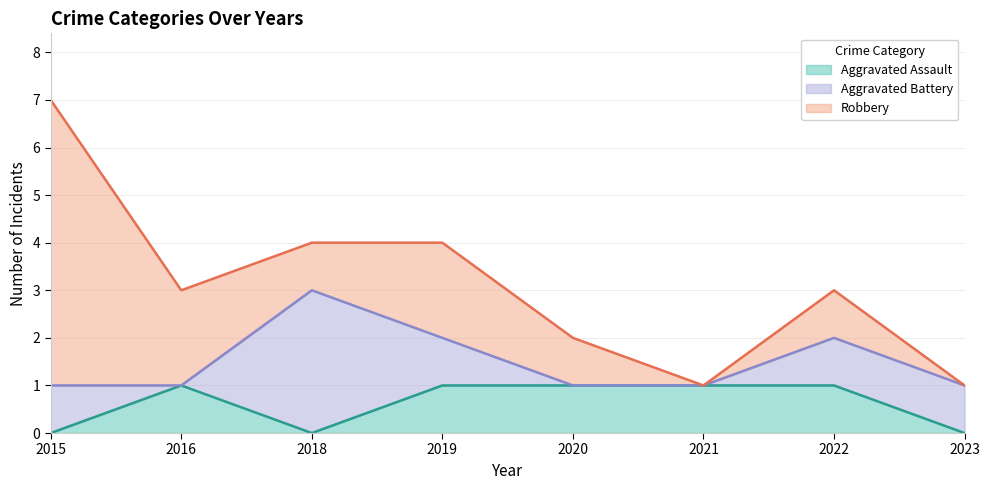

At which label does Aggravated Assault reach its peak?

2016